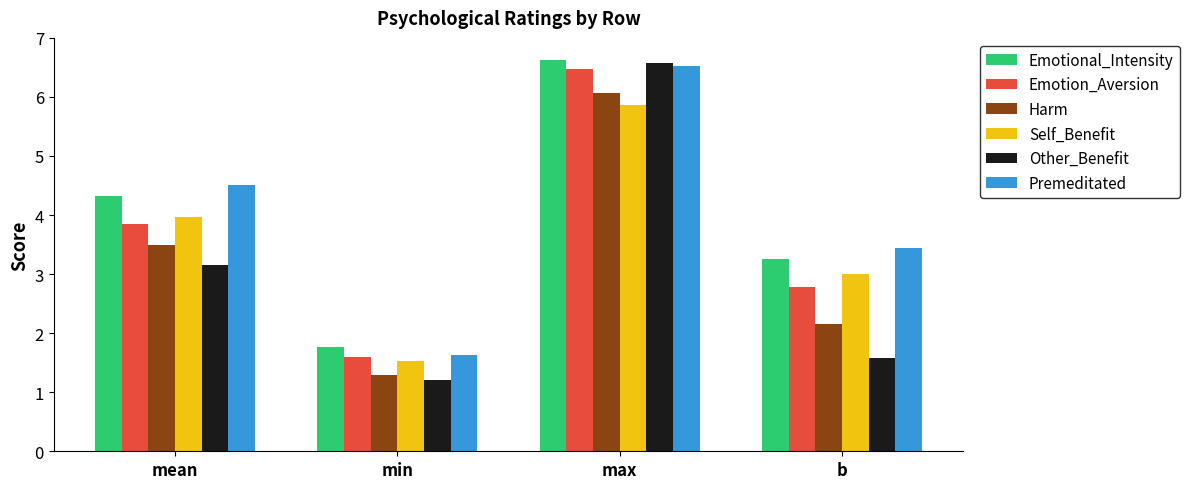

Rank the categories by Emotion_Aversion value from highest to lowest.

max, mean, b, min